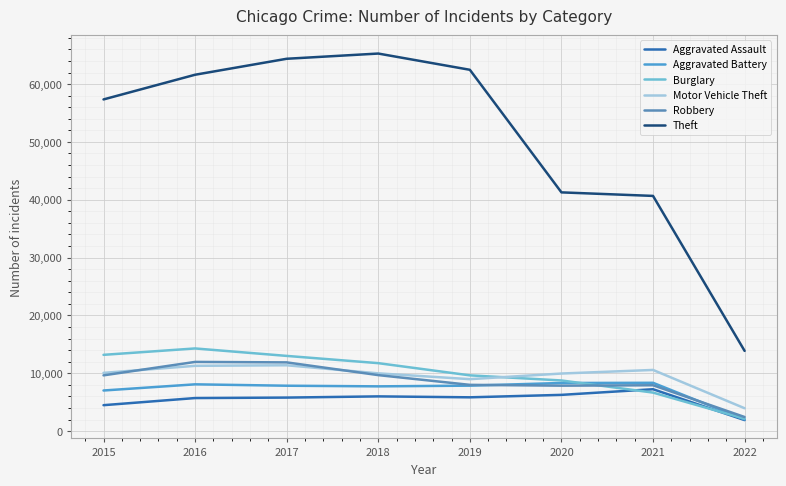

At which category does the chart reach its minimum across all series?

2022